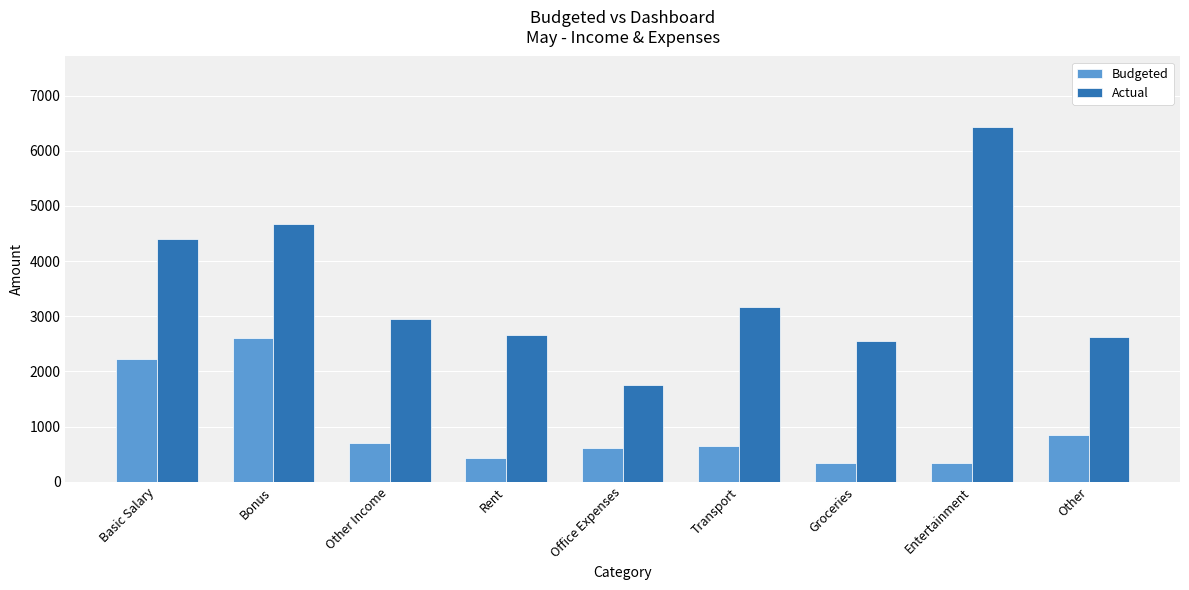

Which series changed the most between Other Income and Transport?

Actual